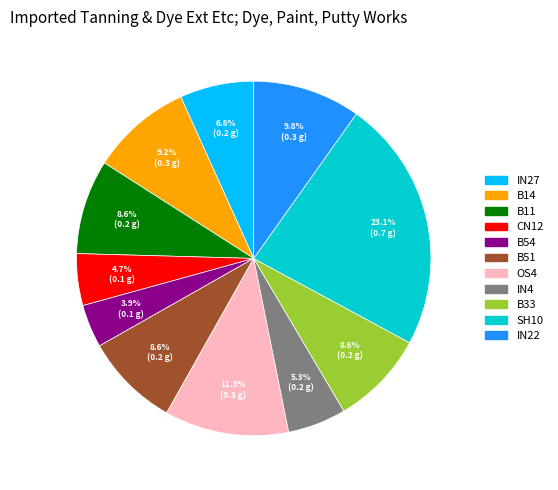

Is there a majority slice in this chart?

No